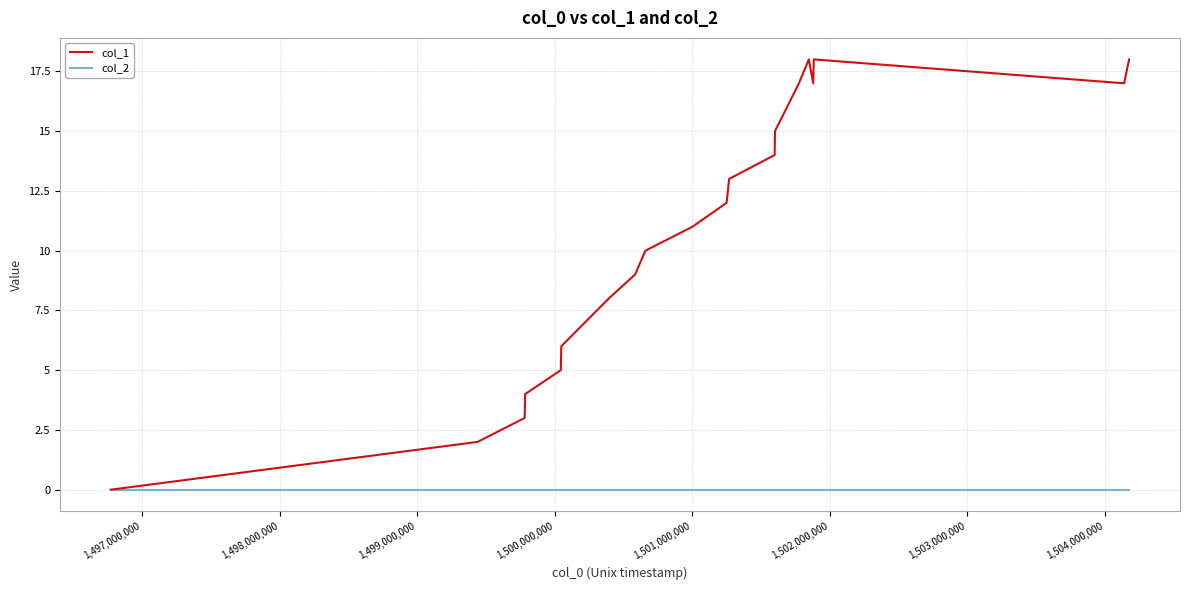

What is the maximum value shown in the chart?

18